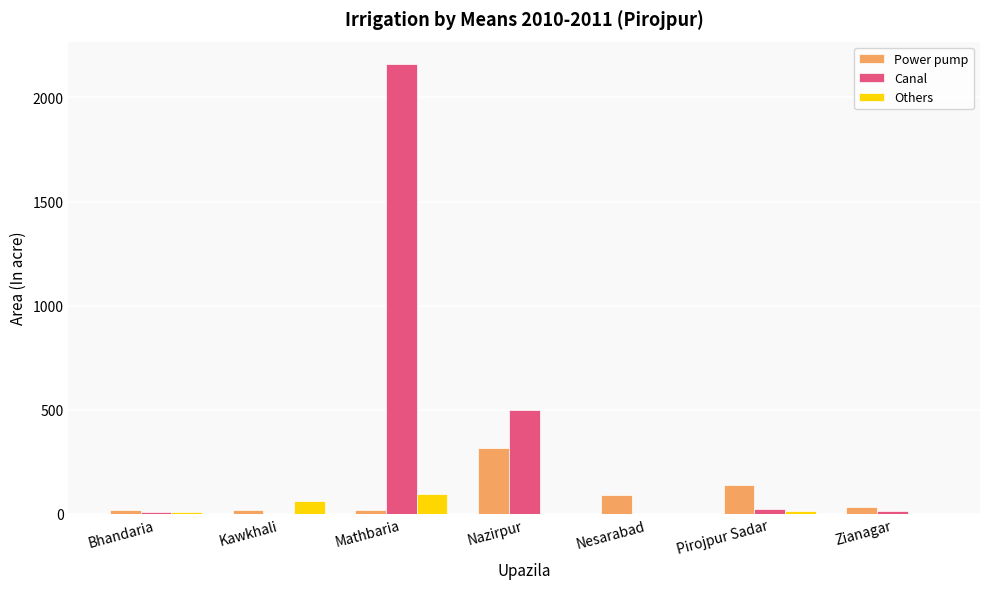

At which label is Canal closest to 1080?

Nazirpur